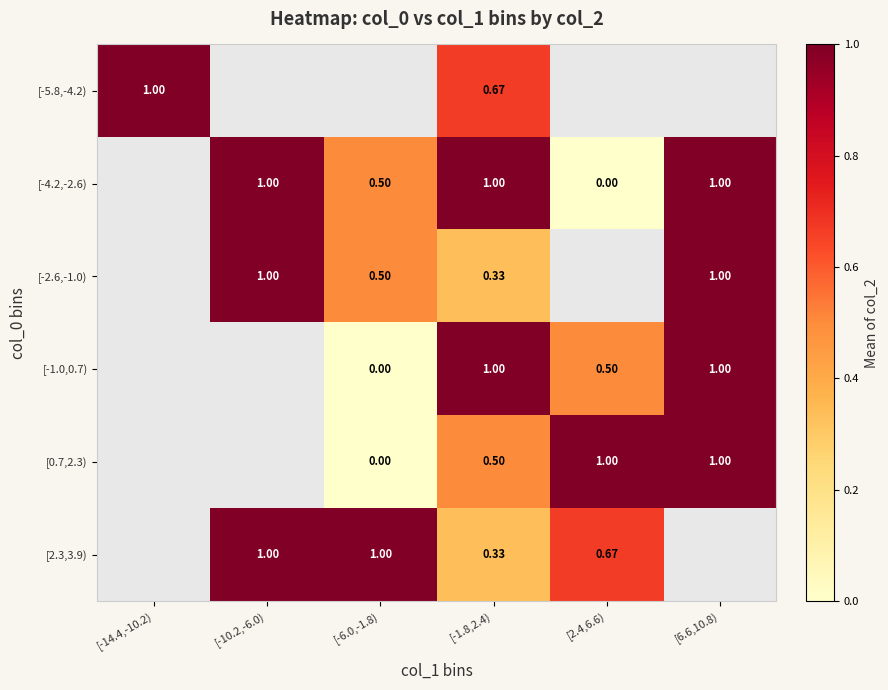

The value of [-4.2,-2.6) at [6.6,10.8) is 1.0. True or false?

True